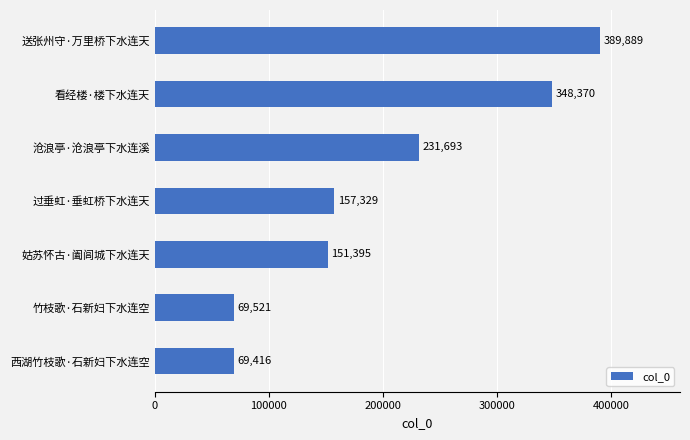

How many data points are less than 157329?

3